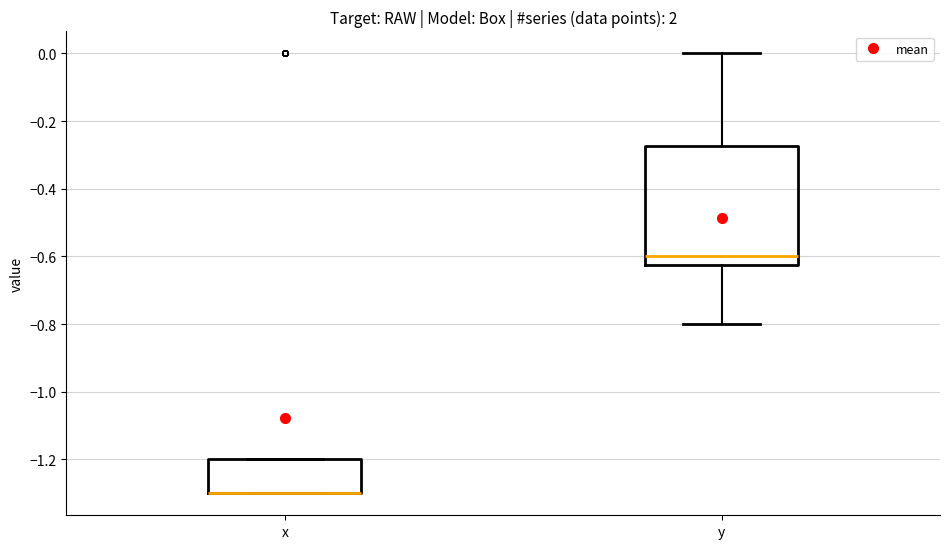

Comparing the boxes themselves (not the whiskers), which one is the tallest?

y